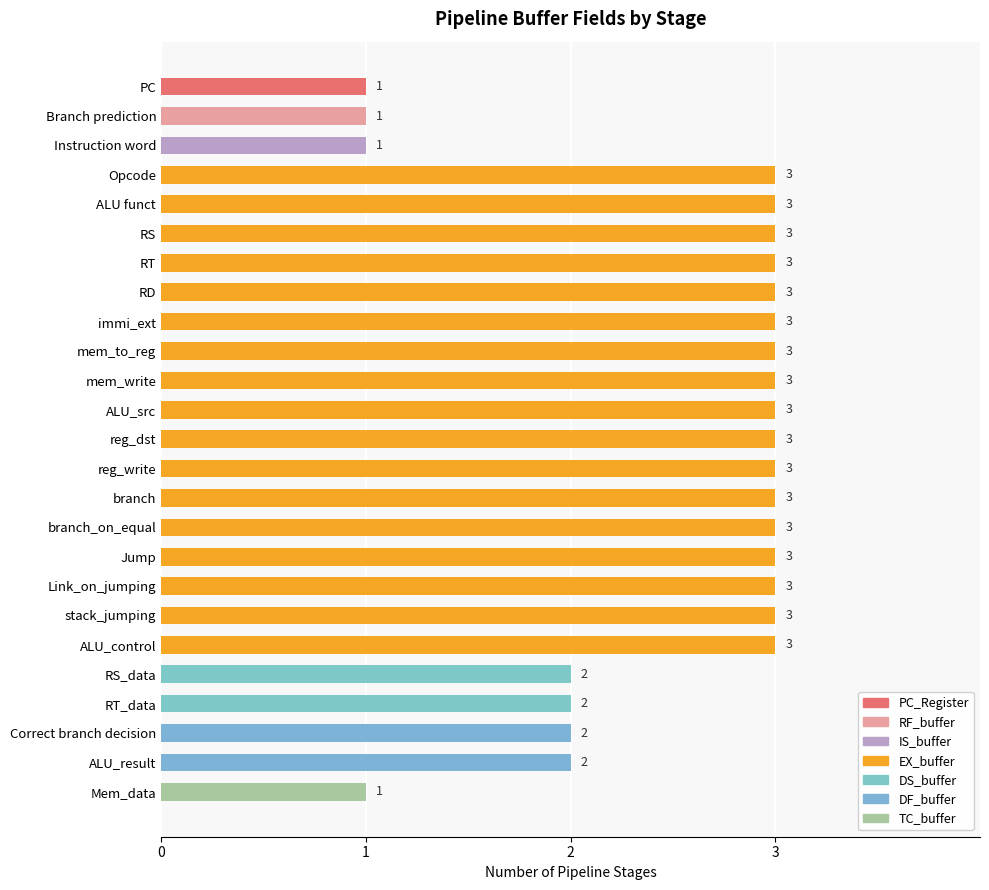

Approximately how many times larger is the value at reg_write compared to mem_write?

1.0